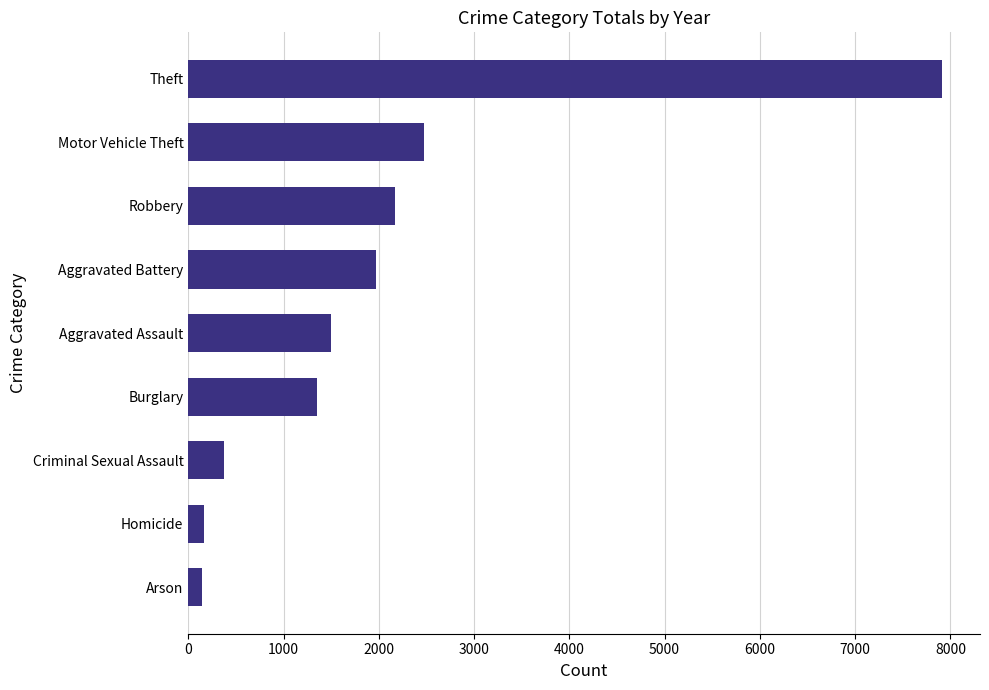

What is the smallest value displayed?

146